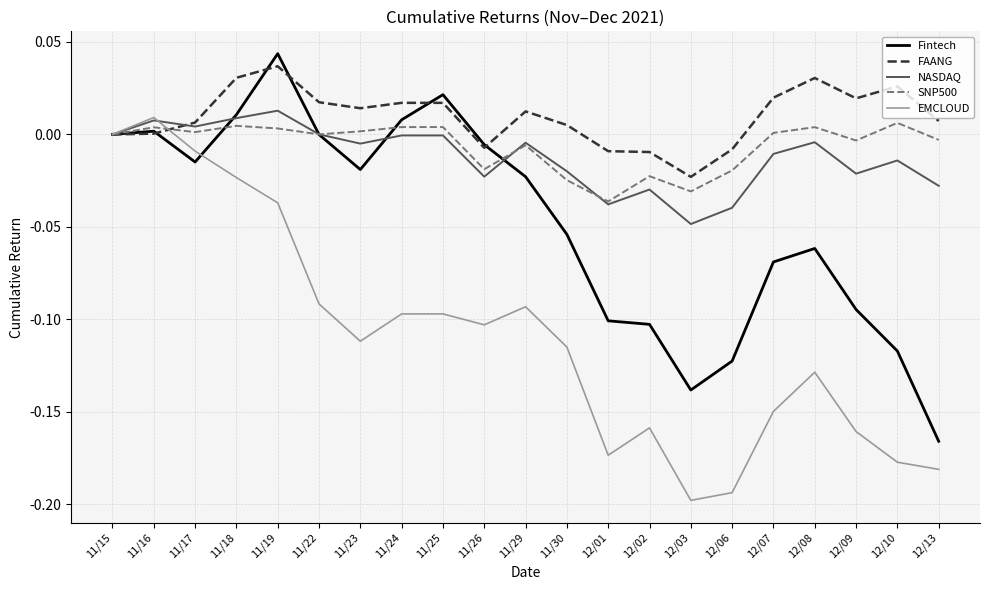

What are all the series names shown in the legend?

Fintech, FAANG, NASDAQ, SNP500, EMCLOUD